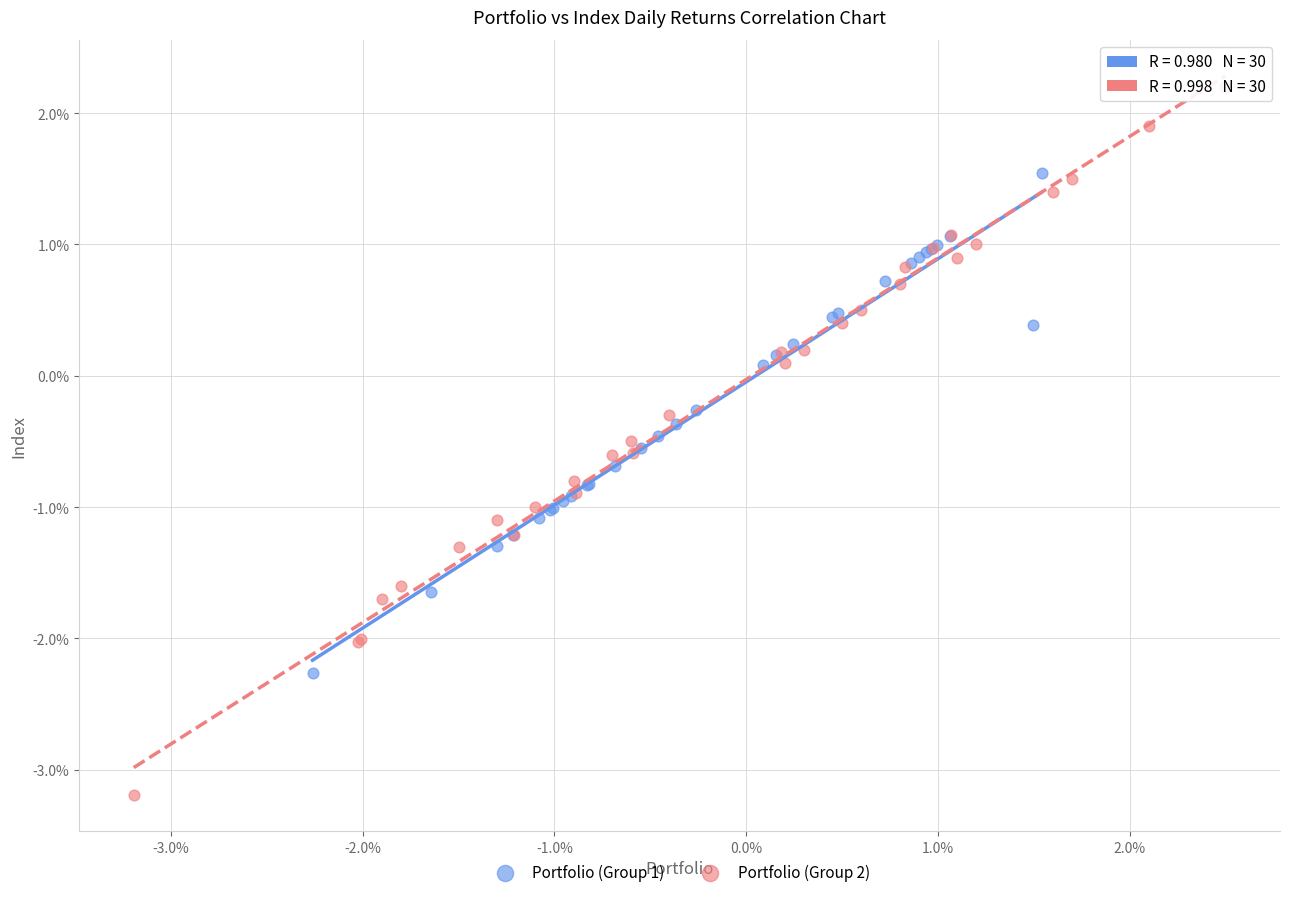

Which series reaches the maximum Y coordinate?

Portfolio (Group 2)